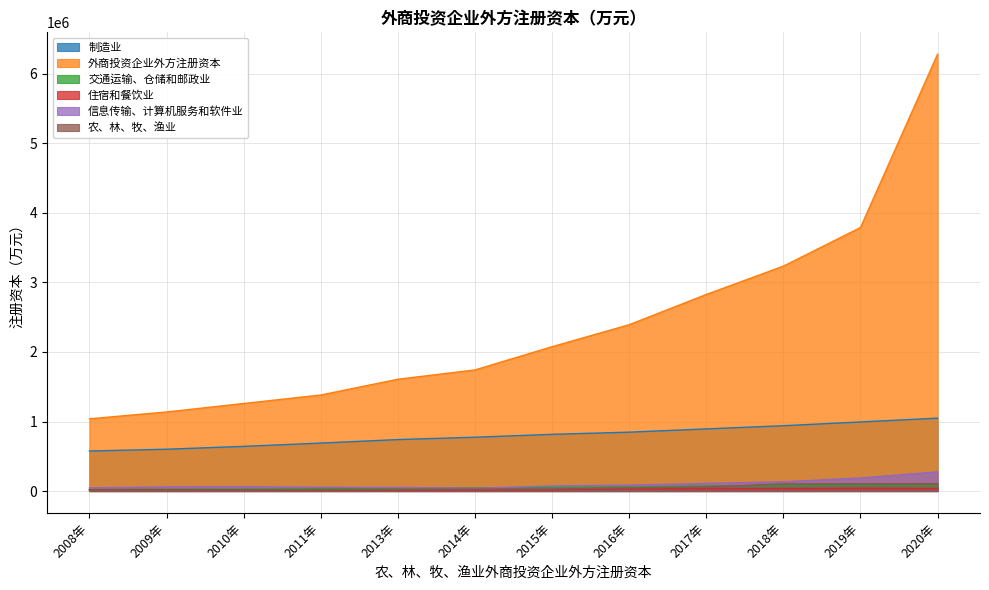

At which category is the sum across all series the highest?

2020年